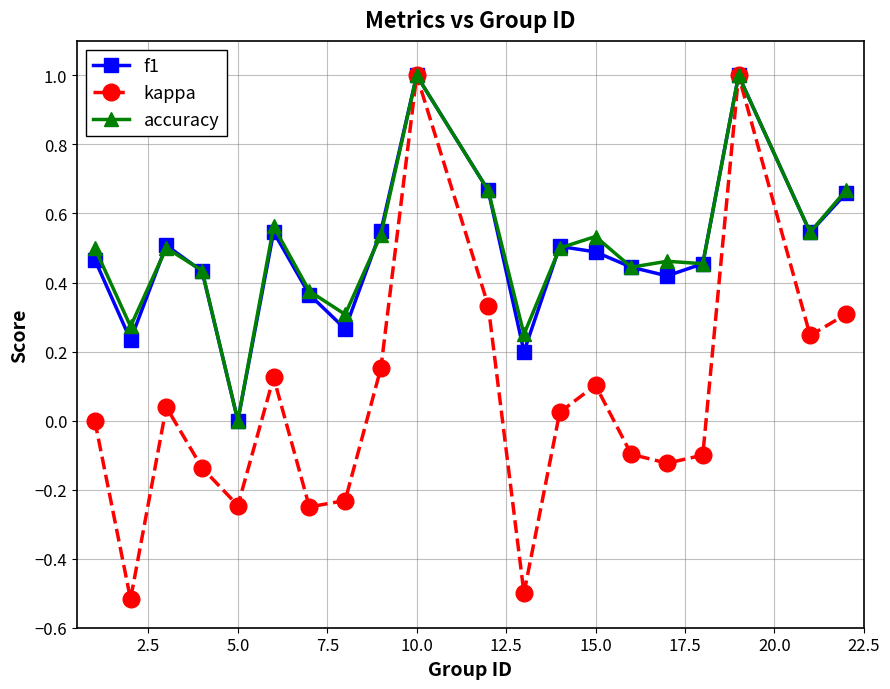

What is the greatest value displayed?

1.0